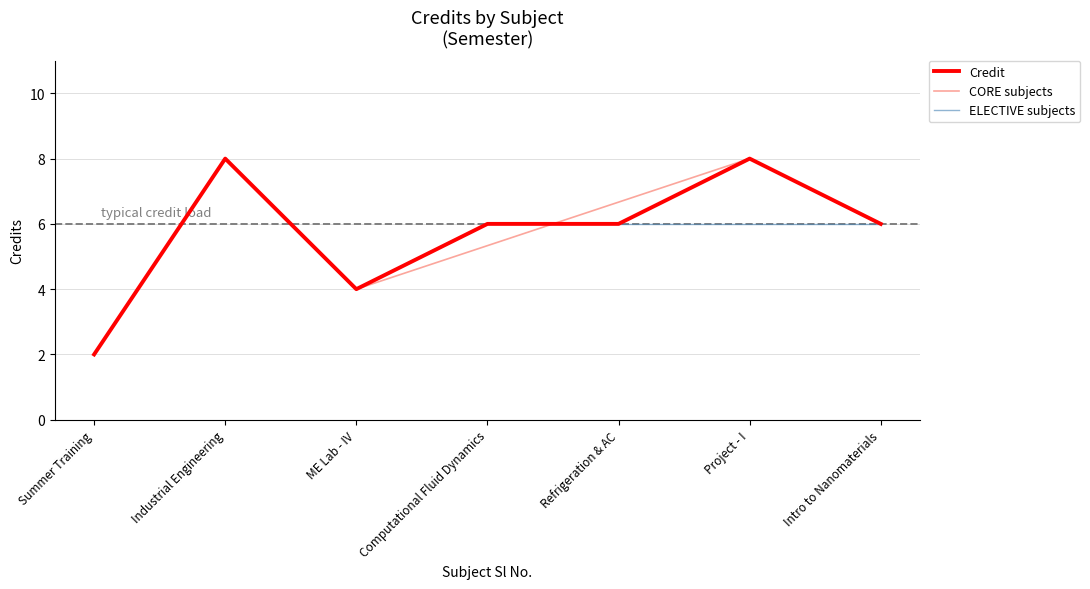

What is the value of the 2nd point from the left?

8